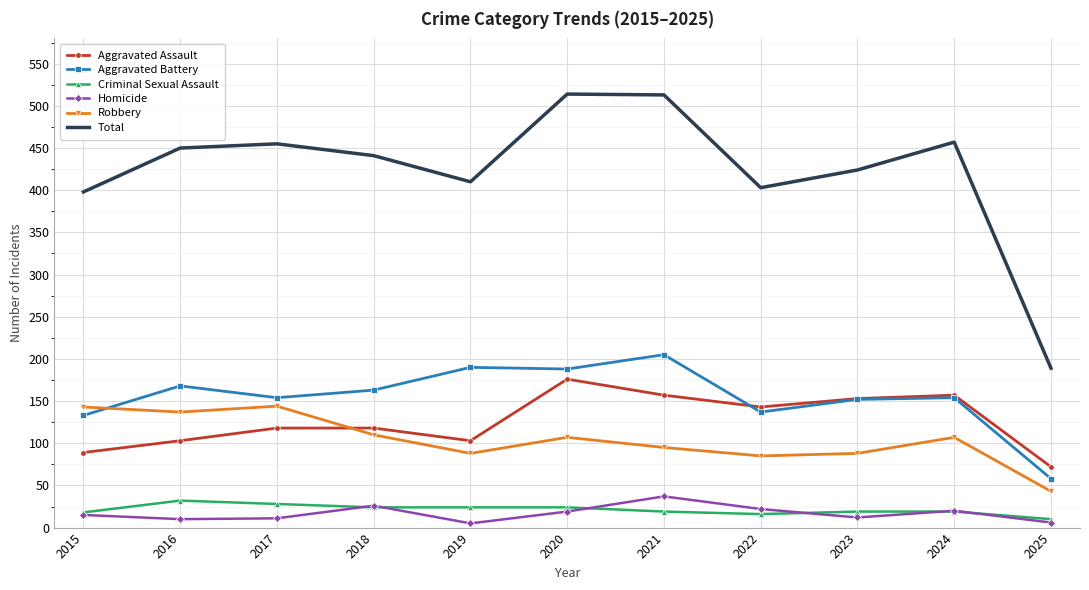

True or false: Criminal Sexual Assault and Aggravated Assault cross at least once.

False